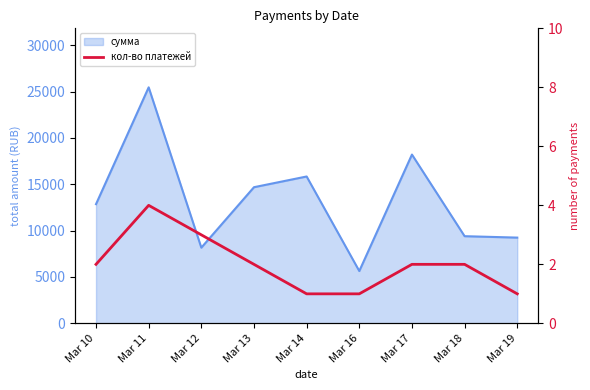

Where is the first local maximum?

Mar 11